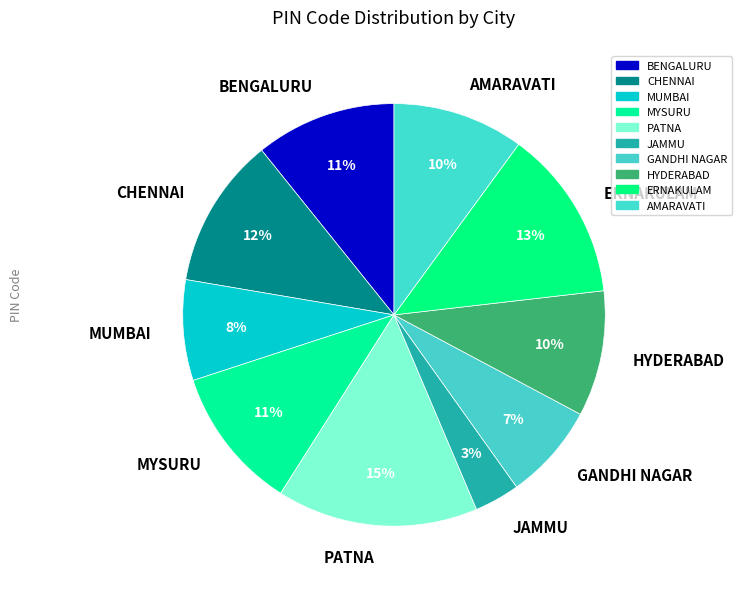

Is there a majority slice in this chart?

No